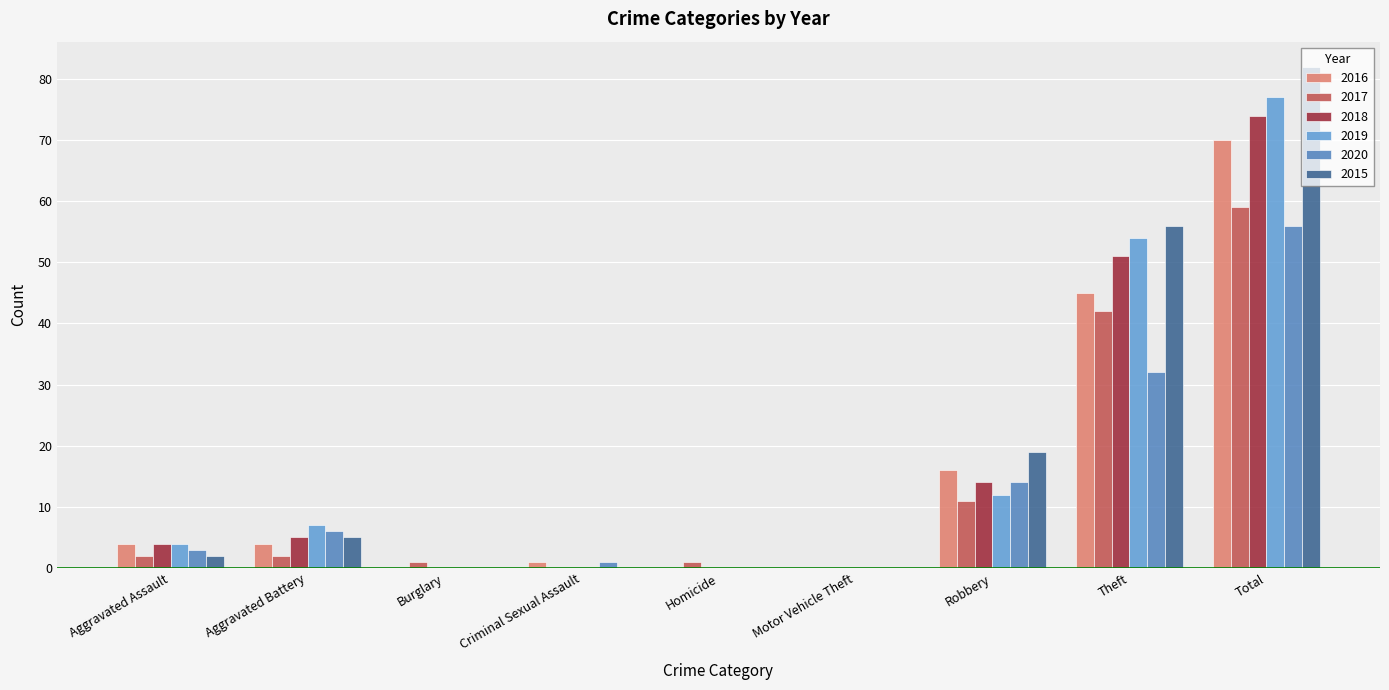

What is the total value across all series at Robbery?

86